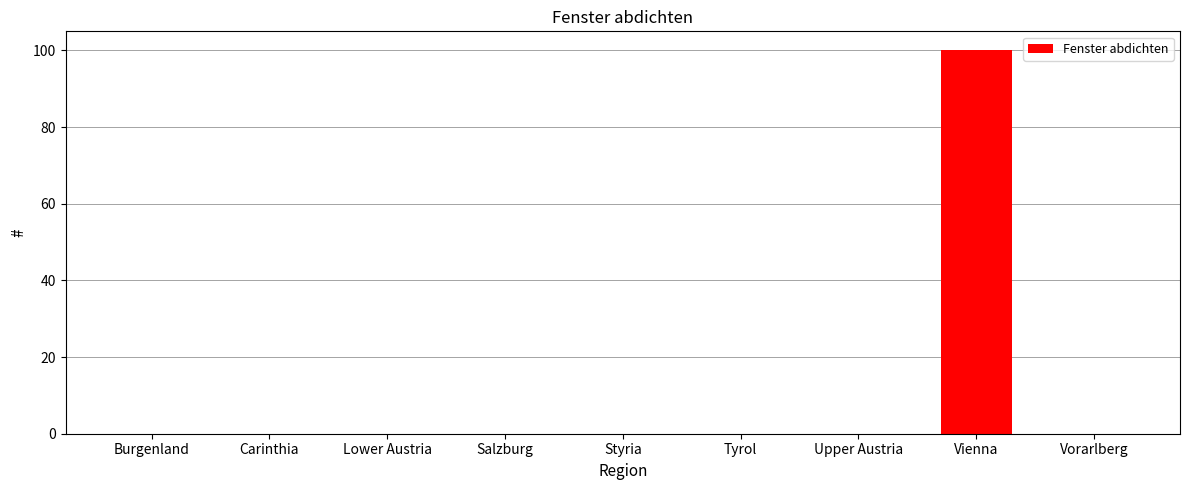

What is the greatest value displayed?

100